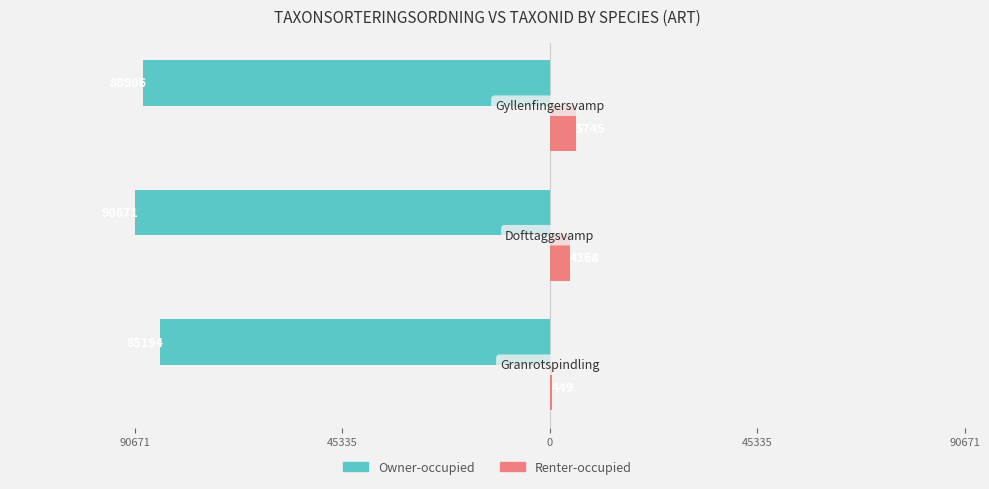

What are all the series names shown in the legend?

Owner-occupied, Renter-occupied